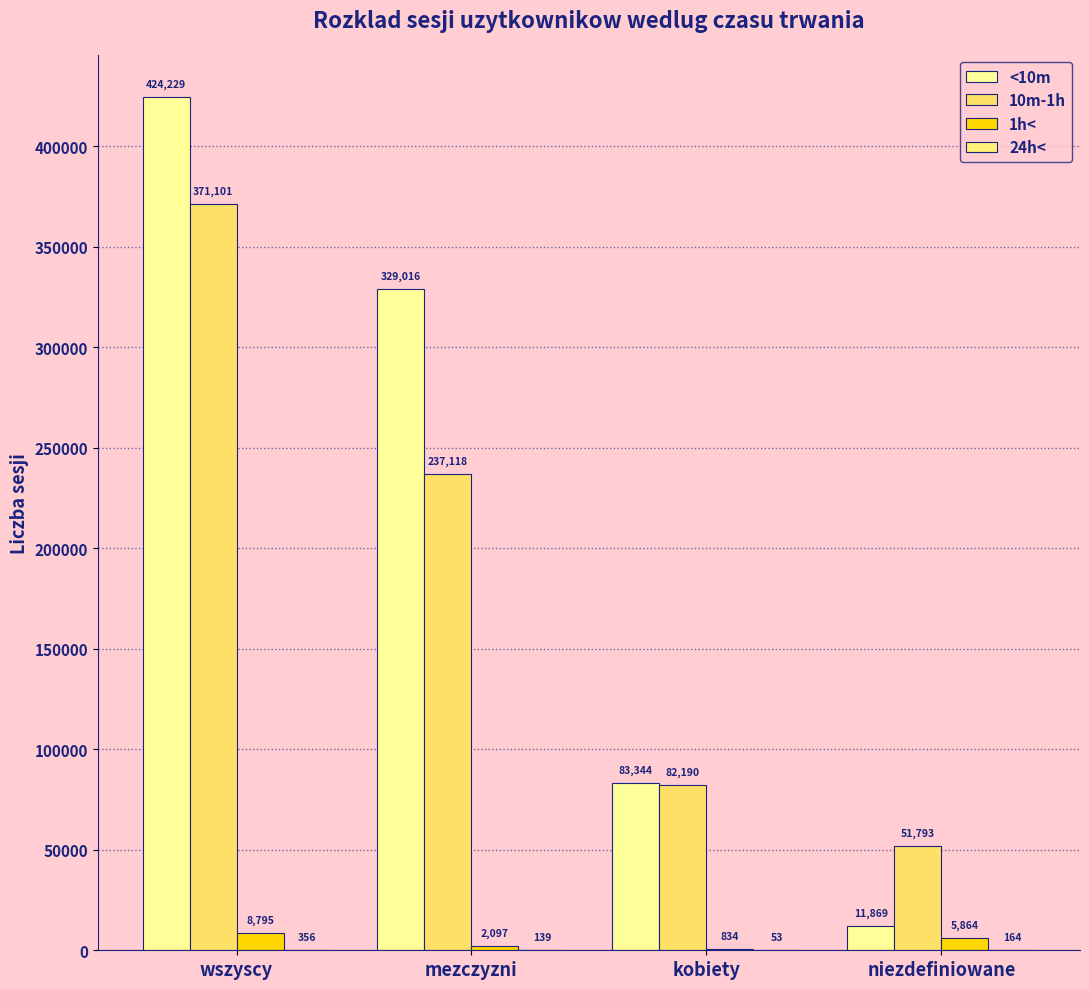

What is the value of the <10m bar at the 1st from the left?

424229